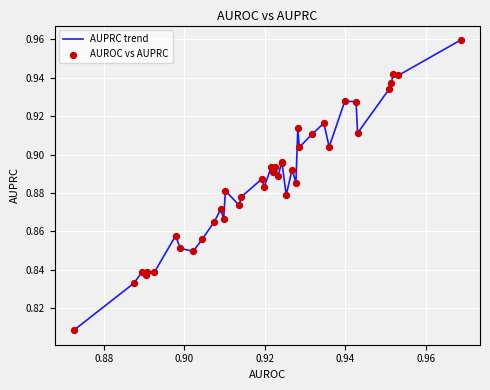

How many lines are shown in the chart?

1